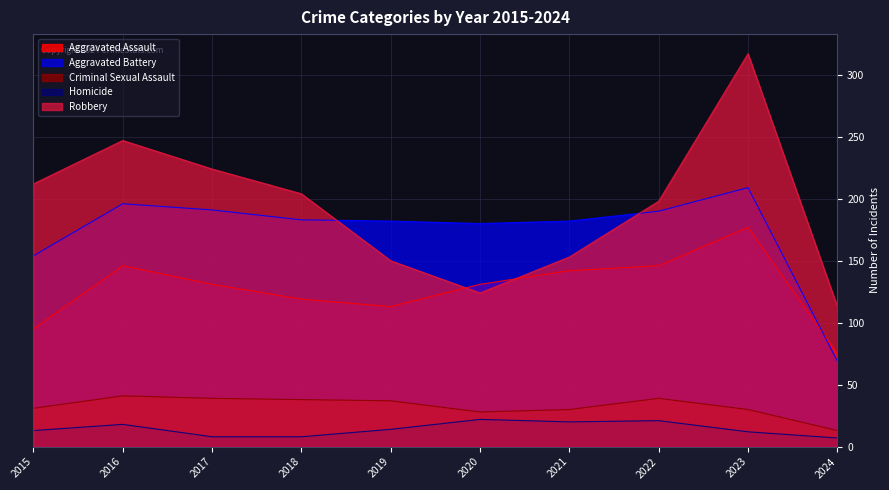

True or false: Aggravated Assault has more than 2 points higher than both neighbors.

False